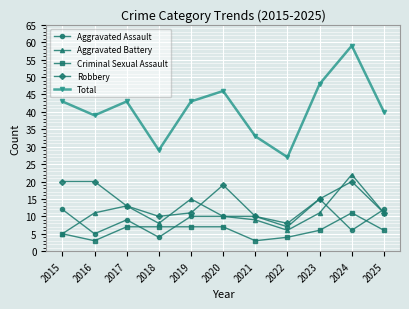

The Aggravated Battery series shows 13 at 2020. True or false?

False